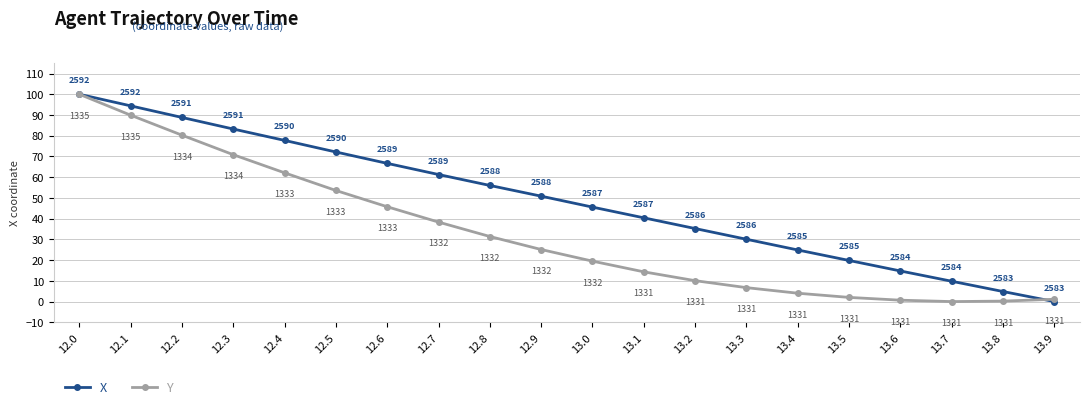

True or false: Y has more than 2 points higher than both neighbors.

False